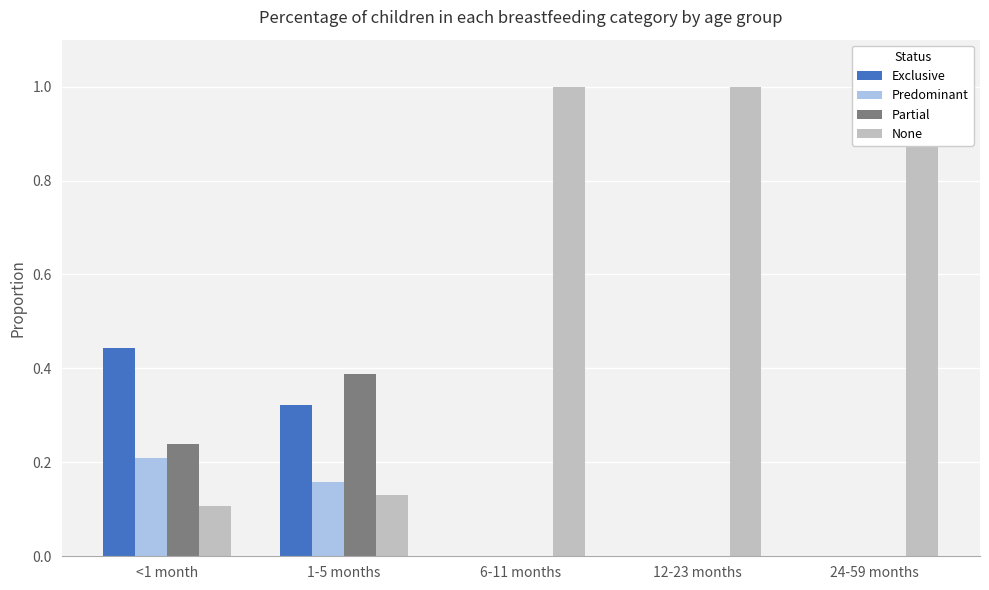

Reading right to left, what are all the values shown in this chart?

Exclusive: 24-59 months=0.0	12-23 months=0.0	6-11 months=0.0	1-5 months=0.3	<1 month=0.4
Predominant: 24-59 months=0.0	12-23 months=0.0	6-11 months=0.0	1-5 months=0.2	<1 month=0.2
Partial: 24-59 months=0.0	12-23 months=0.0	6-11 months=0.0	1-5 months=0.4	<1 month=0.2
None: 24-59 months=1.0	12-23 months=1.0	6-11 months=1.0	1-5 months=0.1	<1 month=0.1